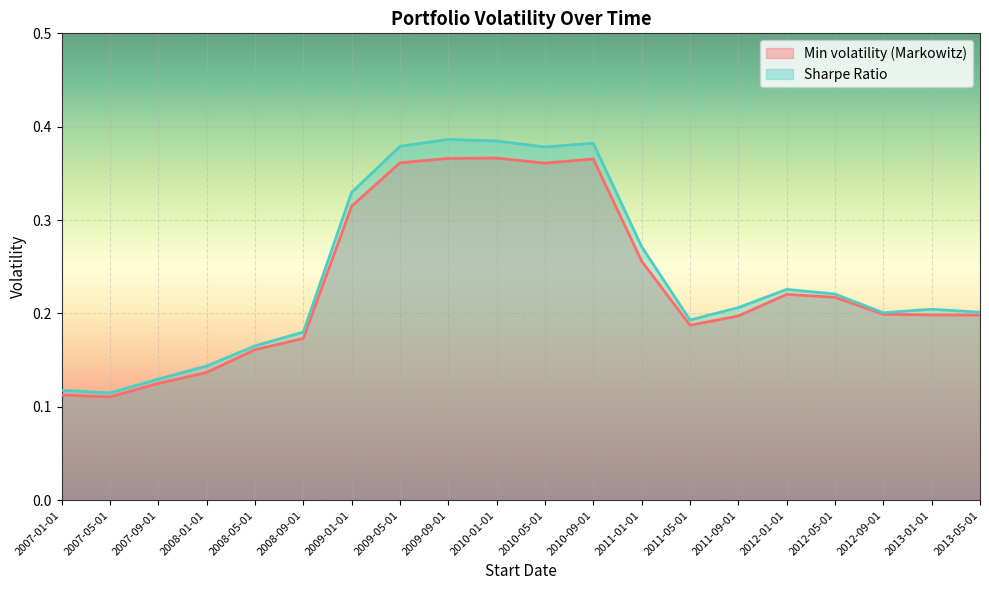

How many Min volatility (Markowitz) values are between 0 and 1?

20